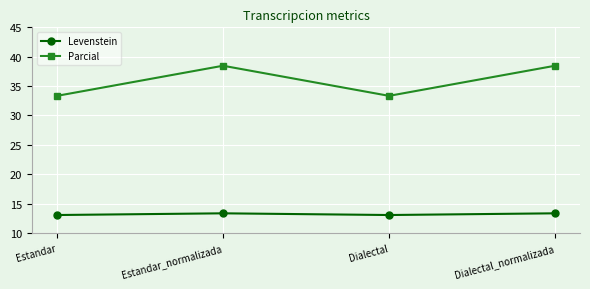

Reading left to right, transcribe all the data shown in this chart.

Levenstein: 13.0	13.3	13.0	13.3
Parcial: 33.3	38.5	33.3	38.5